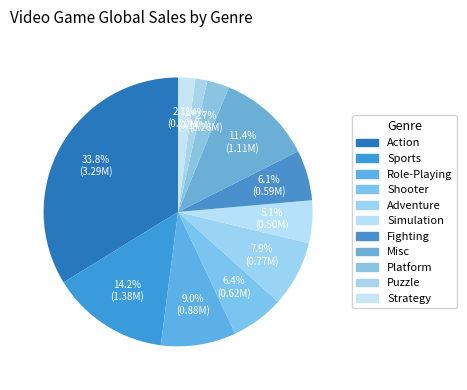

To the nearest percent, what is the difference between the largest and smallest slice percentages?

32%